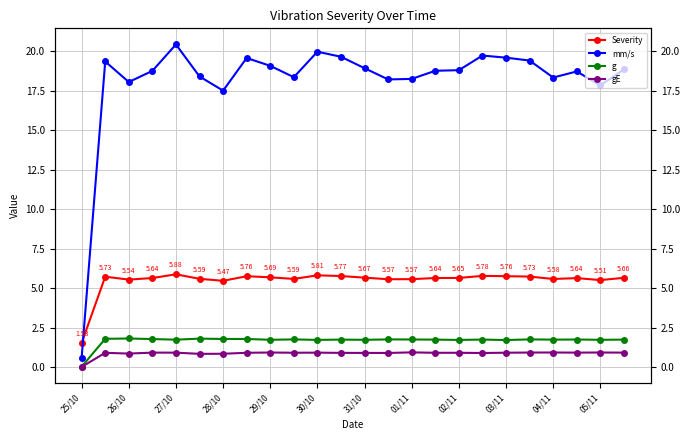

What is the difference between the maximum and minimum values in the gE series?

0.9